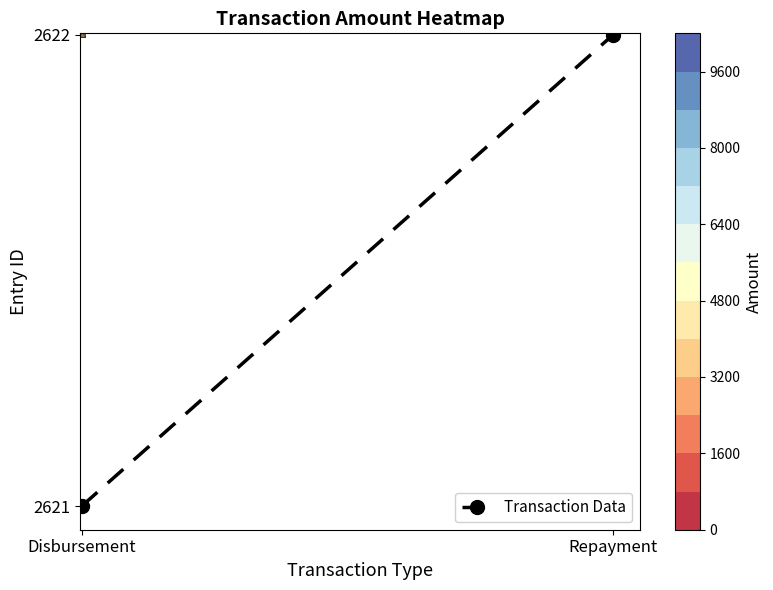

The Transaction Data series shows 128.8 at Disbursement. True or false?

False